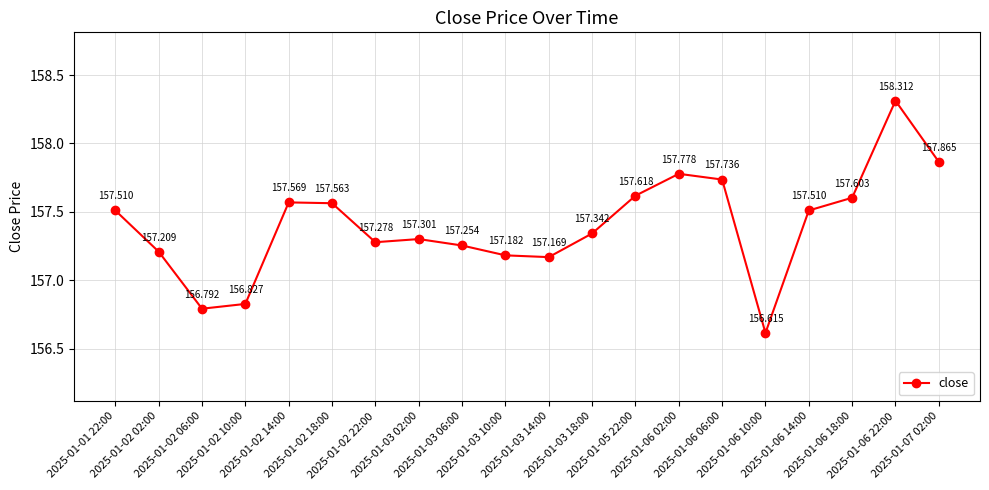

Between 2025-01-05 22:00 and 2025-01-03 14:00, which is larger?

2025-01-05 22:00